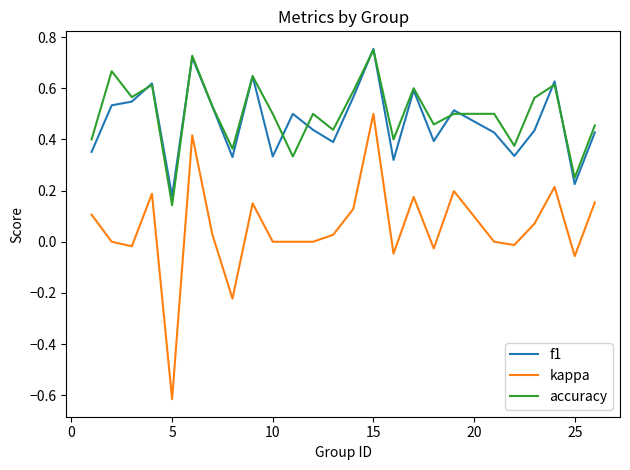

Which series has the widest spread of values?

kappa